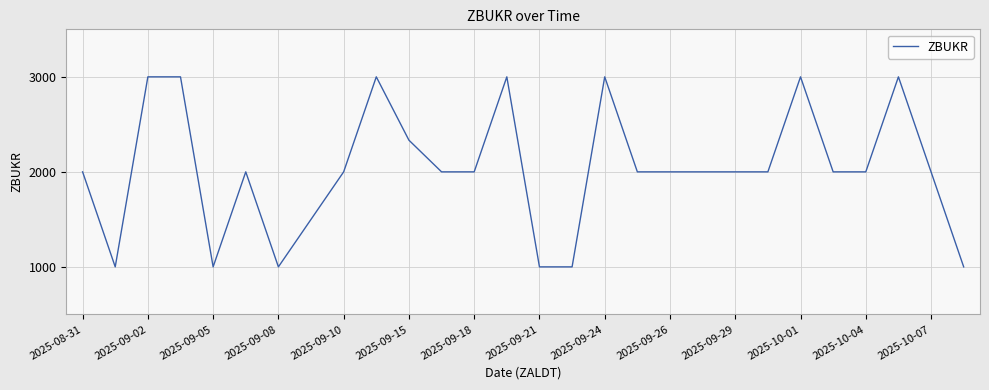

What is the minimum value shown in the chart?

1000.0